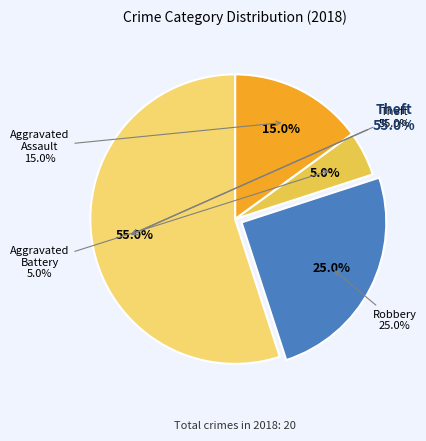

What is the smallest slice in the pie chart?

Aggravated Battery